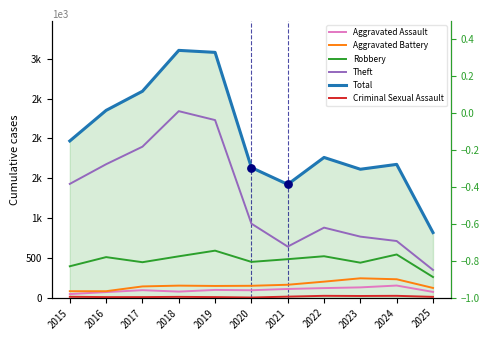

Which series has the widest spread of Y values?

Total